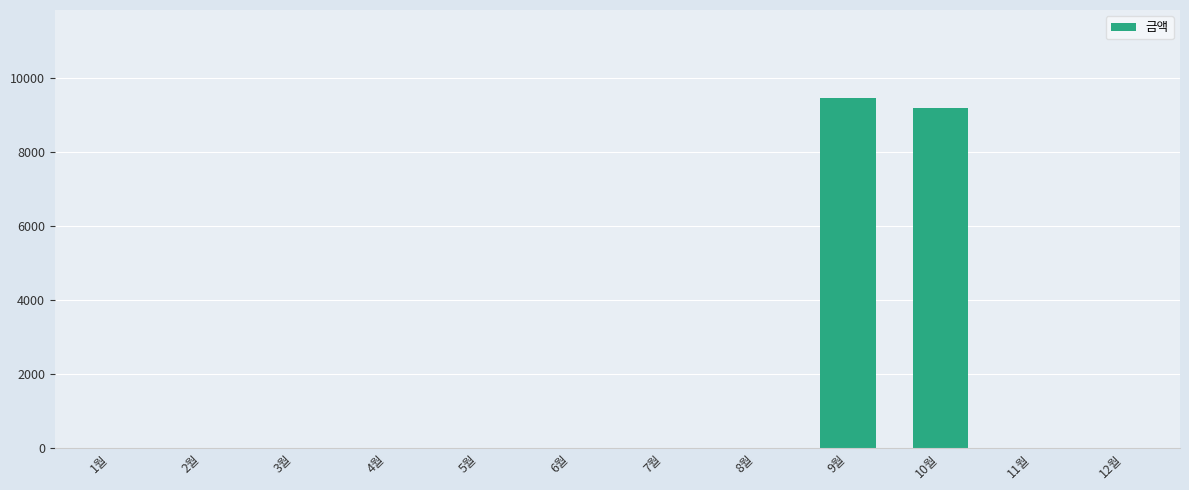

True or false: the data shows 0 at 11월.

True